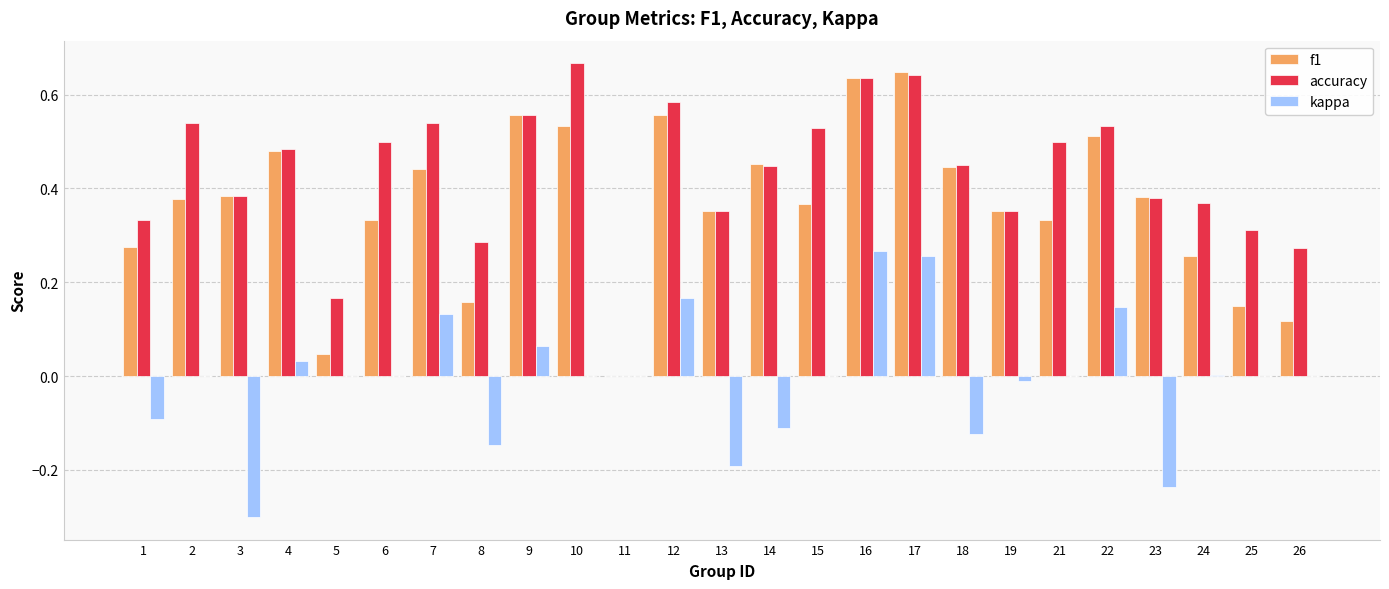

Between 18 and 26, which series saw the biggest shift?

f1